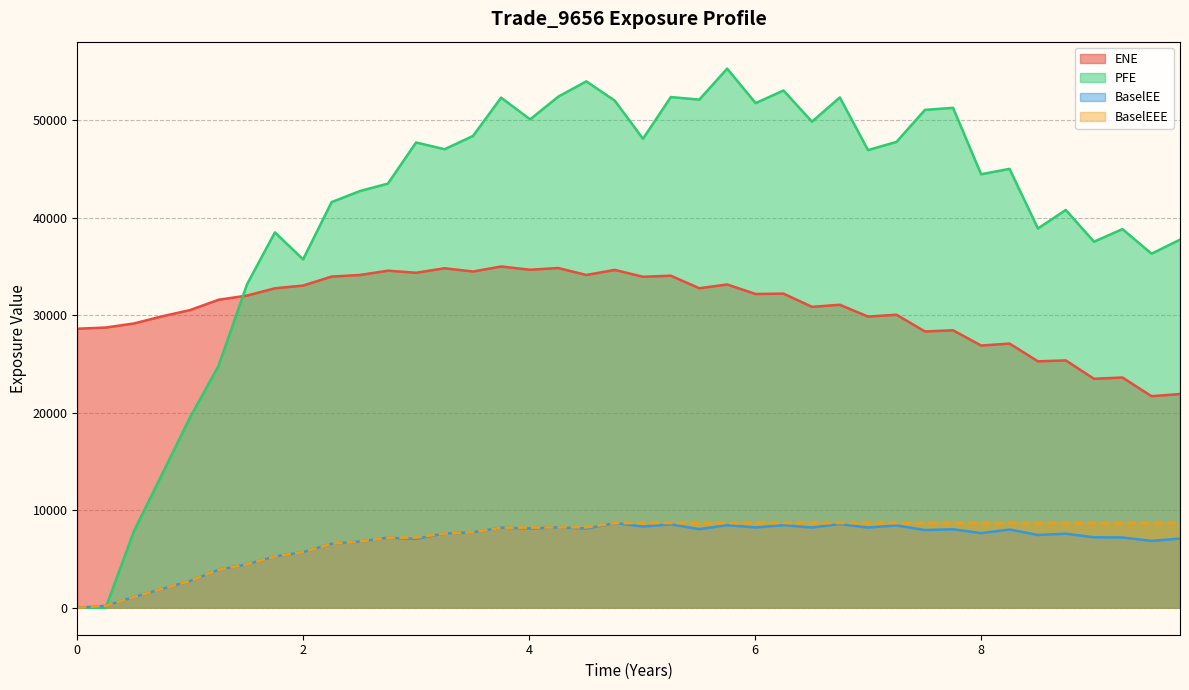

True or false: BaselEEE and ENE intersect in this chart.

False